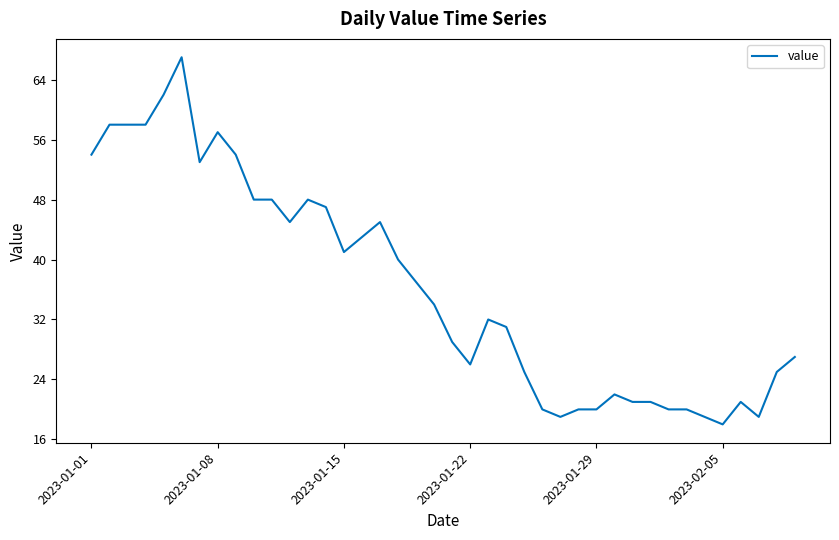

What is the greatest value displayed?

67